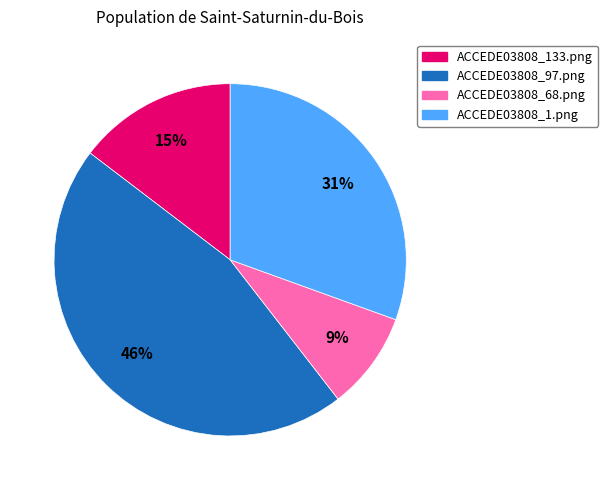

To the nearest percent, what percentage of the pie is ACCEDE03808_133.png?

15%